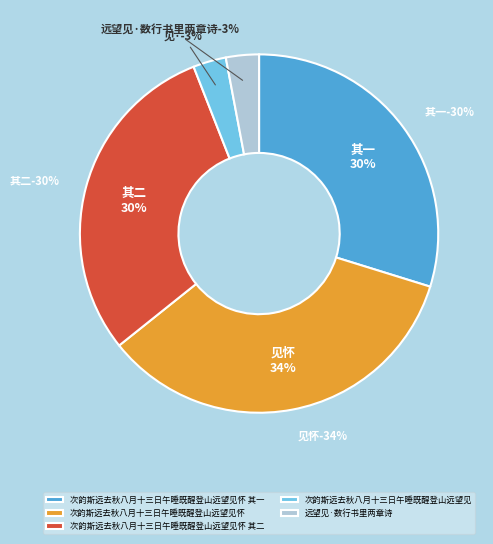

To the nearest percent, what is the combined percentage of 远望见·数行书里两章诗 and 次韵斯远去秋八月十三日午睡既醒登山远望见怀 其二?

33%